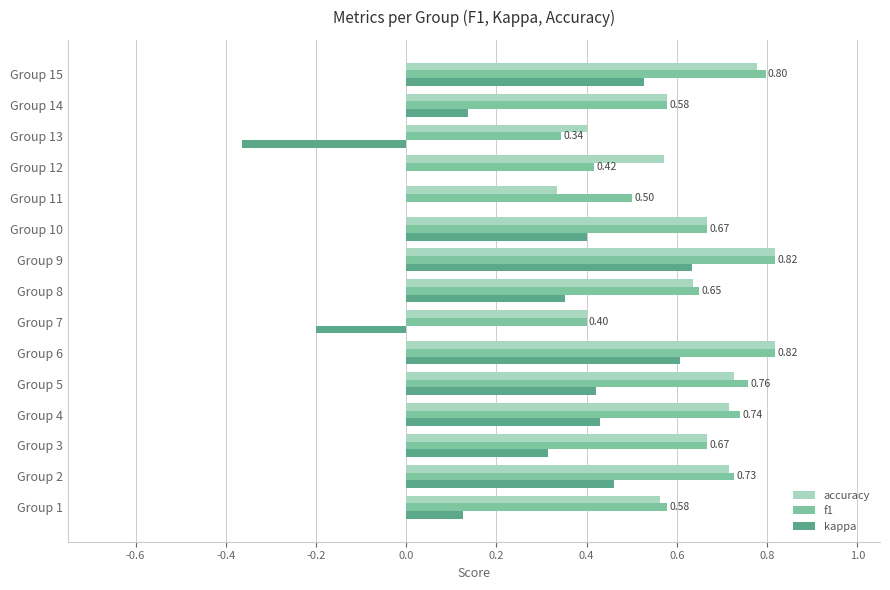

What is the sum of all kappa values?

3.8